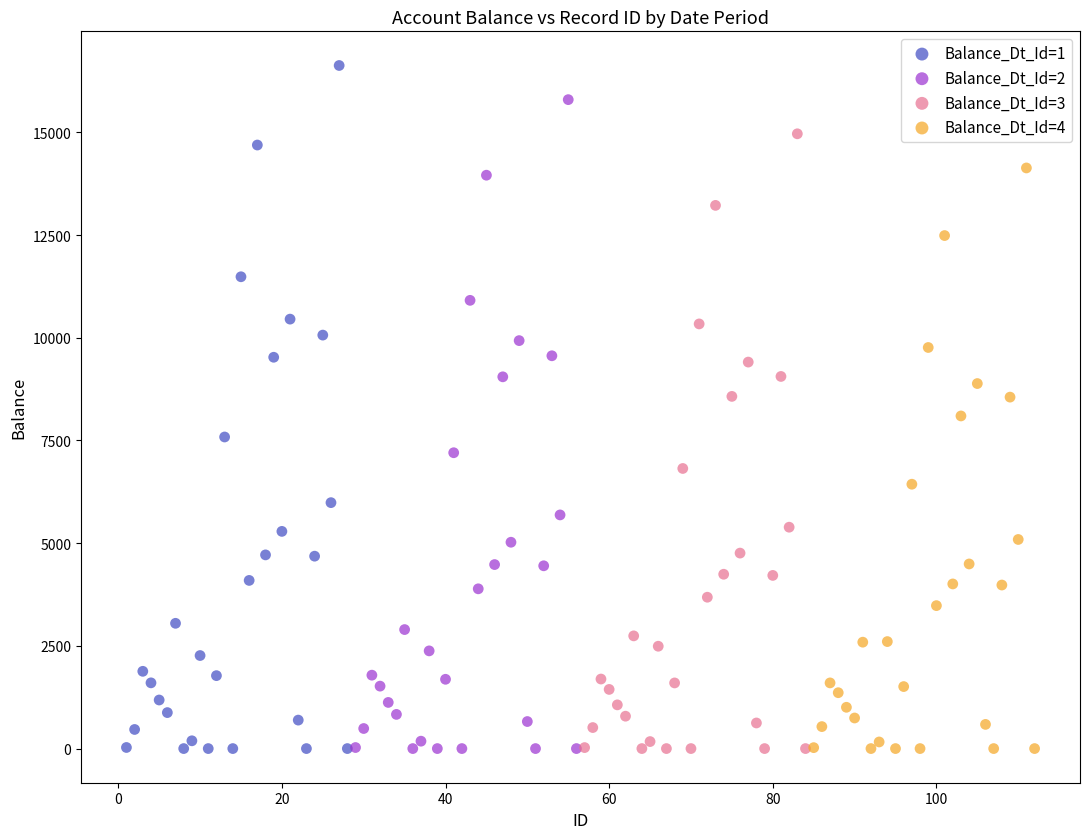

Which series has the largest Y range (max minus min)?

Balance_Dt_Id=1